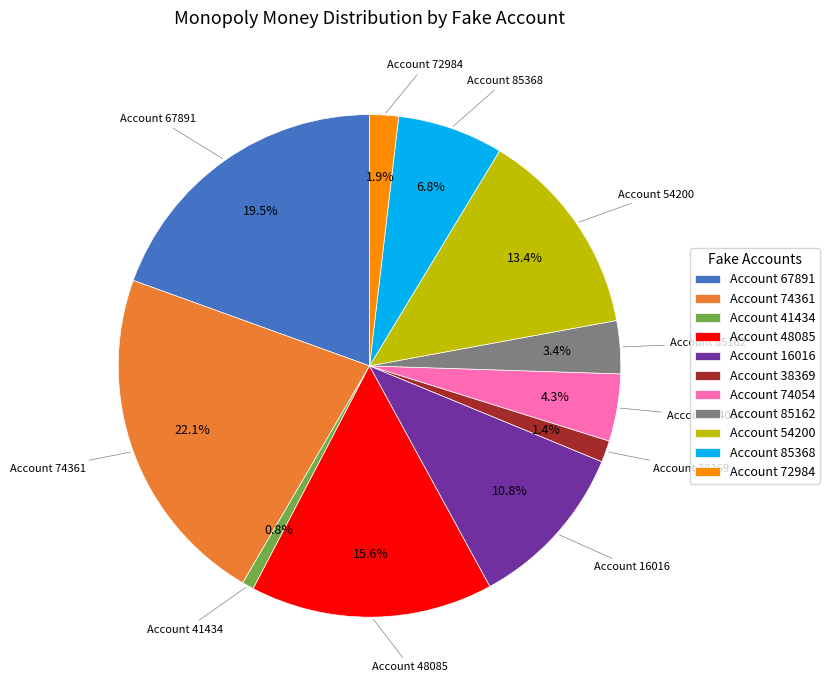

How many slices are in this pie chart?

11